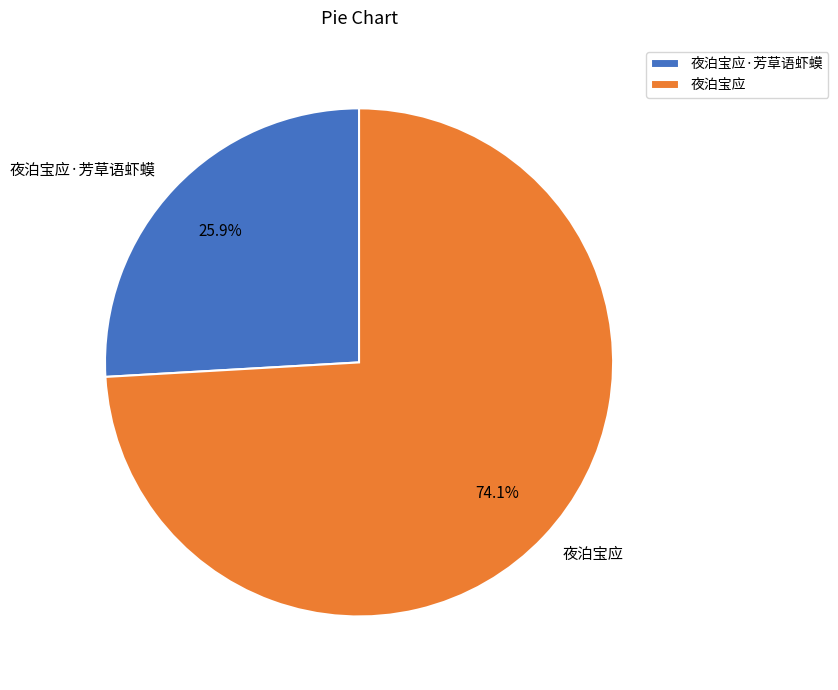

What percentage is the 夜泊宝应 slice, to the nearest percent?

74%